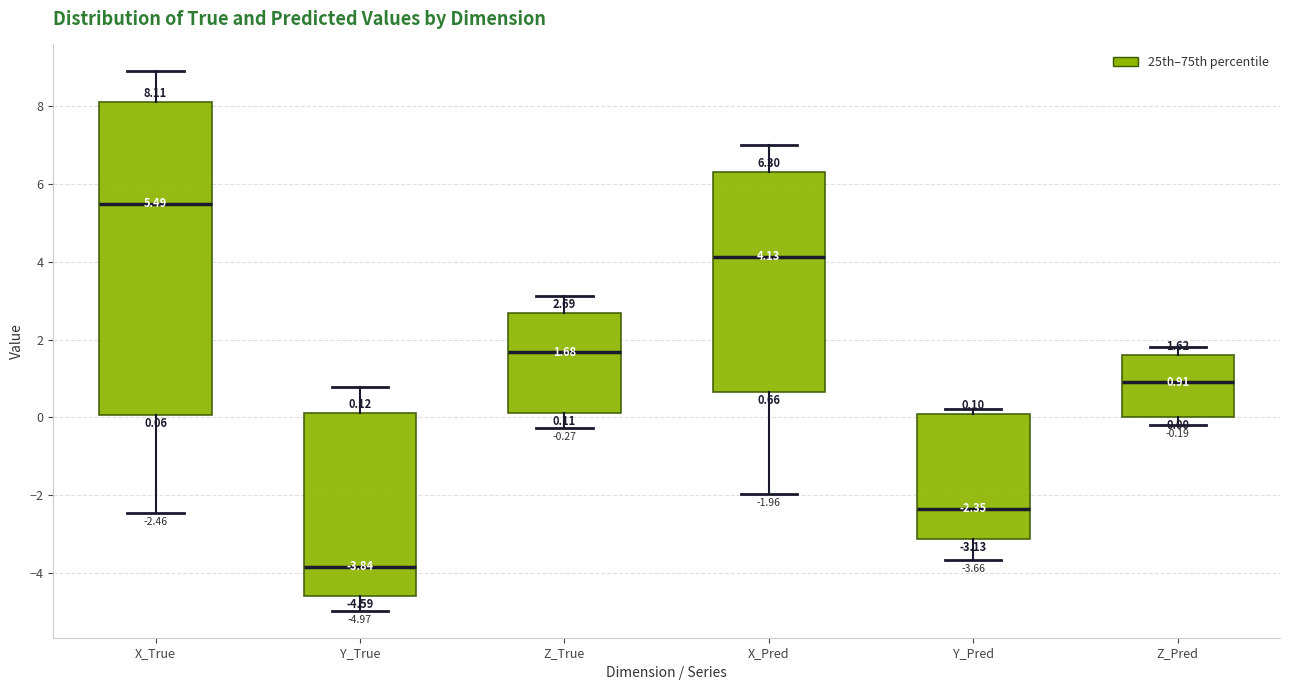

Which box is the tallest, from its lower edge to its upper edge?

X_True